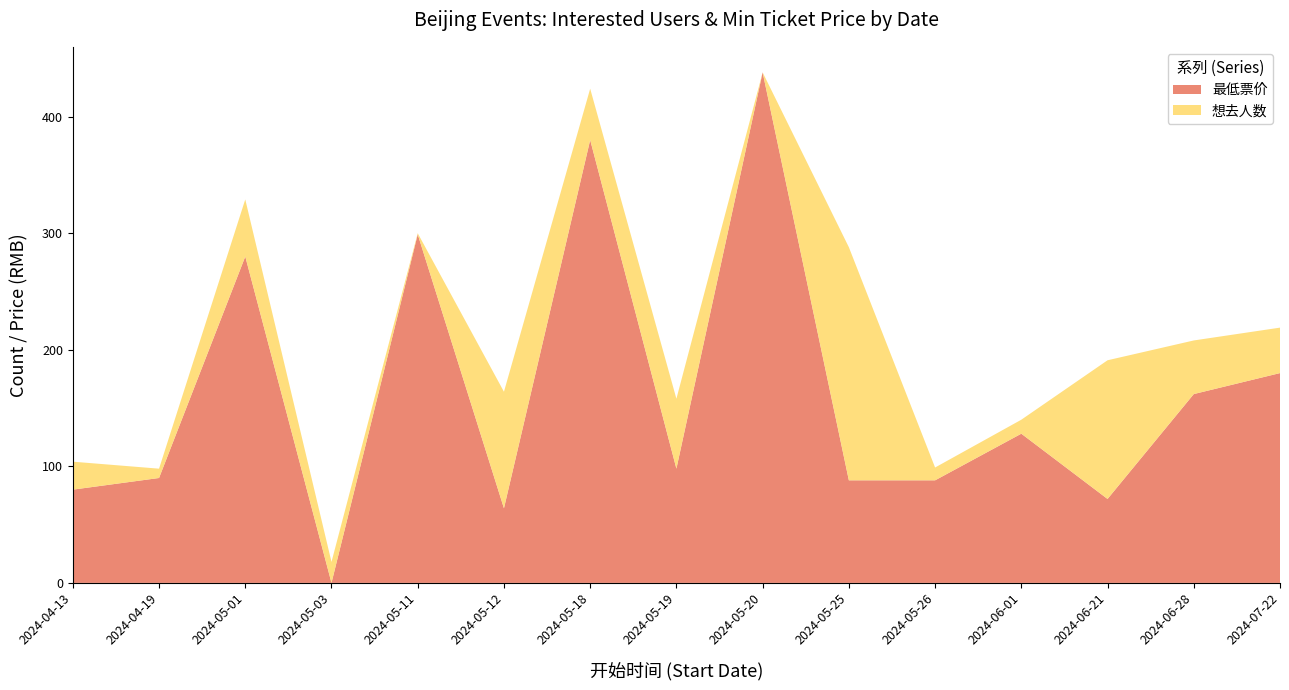

Reading left to right, list the values for the 最低票价 series.

2024-04-13=80	2024-04-19=90	2024-05-01=280	2024-05-03=0	2024-05-11=299	2024-05-12=64	2024-05-18=380	2024-05-19=98	2024-05-20=438	2024-05-25=88	2024-05-26=88	2024-06-01=128	2024-06-21=72	2024-06-28=162	2024-07-22=180